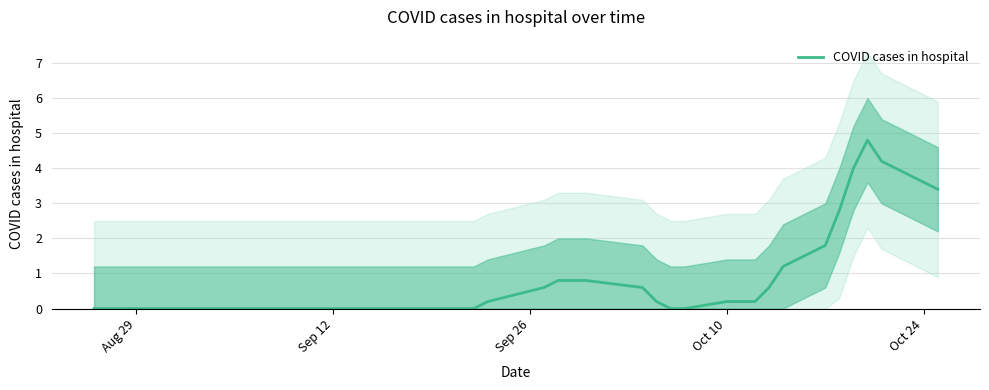

True or false: COVID cases in hospital has a value of 0.2 at Oct 10.

True